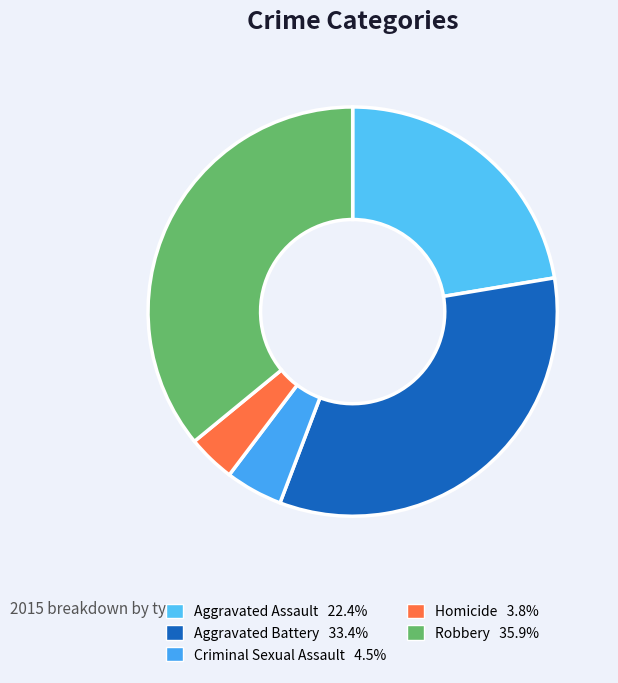

Does Criminal Sexual Assault account for over 50% of the chart?

No